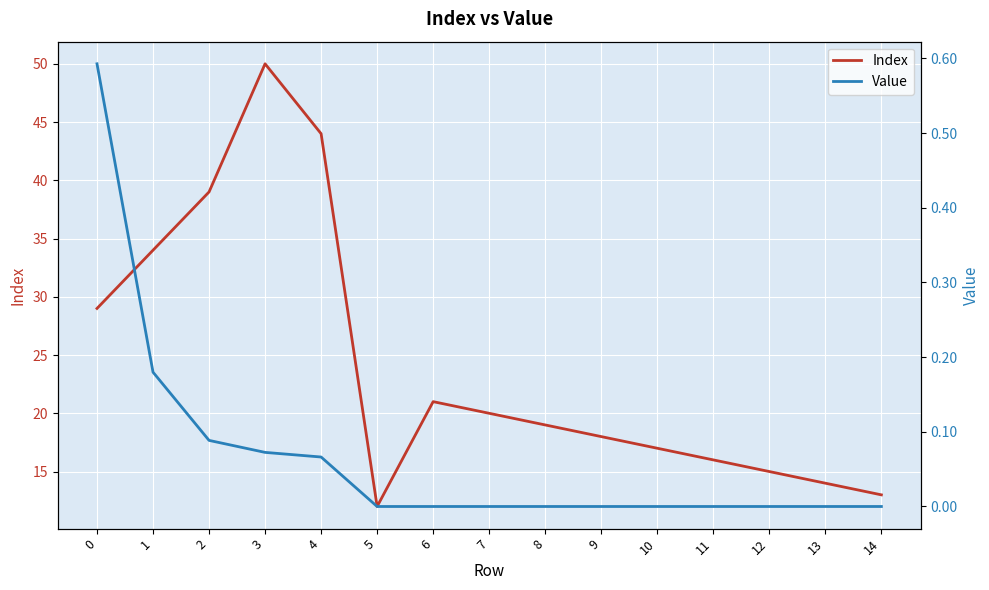

What is the approximate value of Index at 0?

29